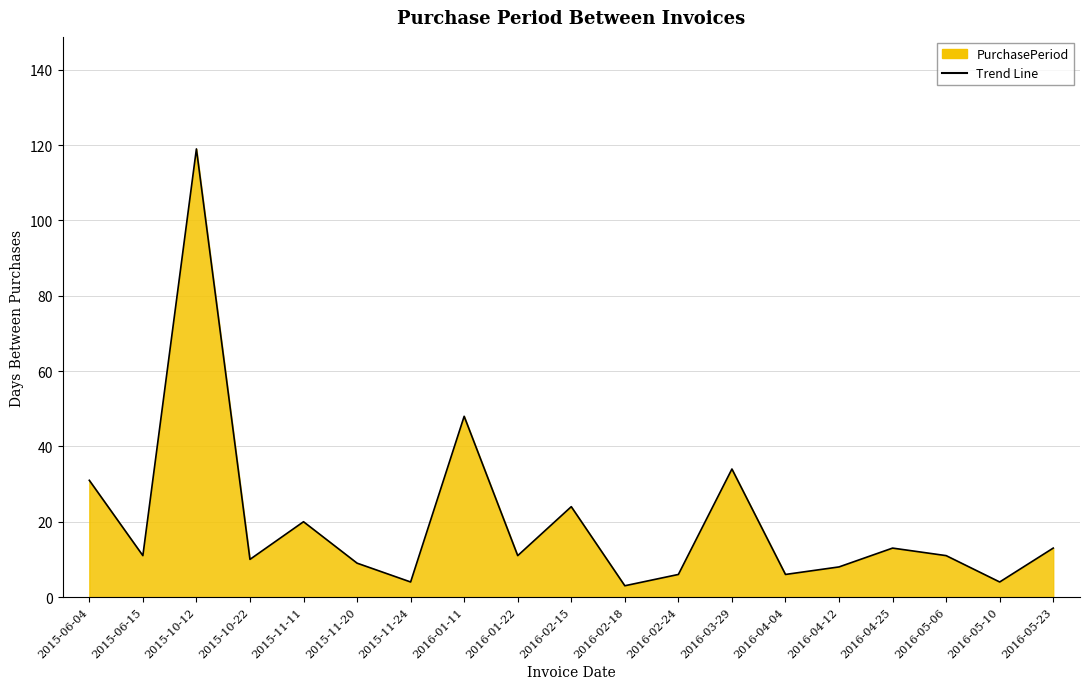

Reading left to right, what are all the values shown in this chart?

2015-06-04=31	2015-06-15=11	2015-10-12=119	2015-10-22=10	2015-11-11=20	2015-11-20=9	2015-11-24=4	2016-01-11=48	2016-01-22=11	2016-02-15=24	2016-02-18=3	2016-02-24=6	2016-03-29=34	2016-04-04=6	2016-04-12=8	2016-04-25=13	2016-05-06=11	2016-05-10=4	2016-05-23=13